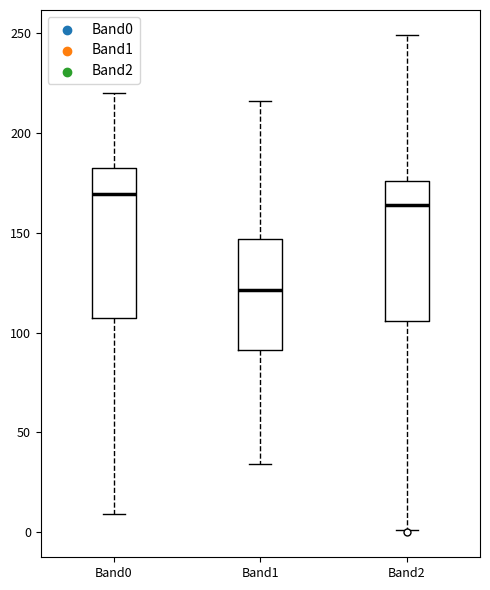

Which box has the highest median line?

Band0